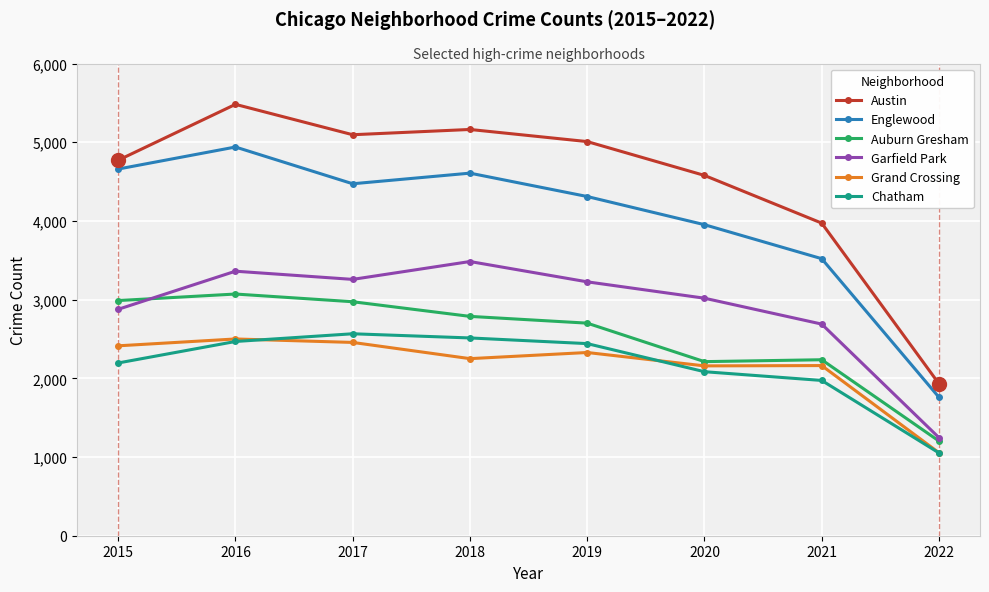

At how many categories does at least one series exceed 1115?

8